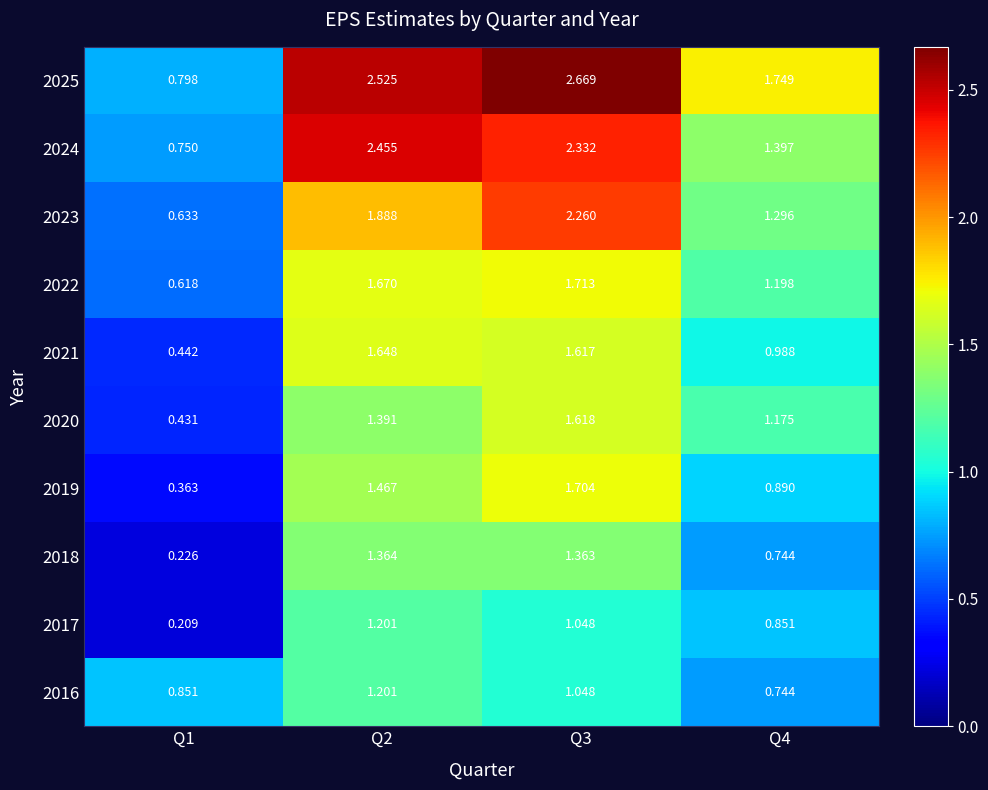

Is the value of 2019 at Q4 greater than the value of 2020 at Q3?

No